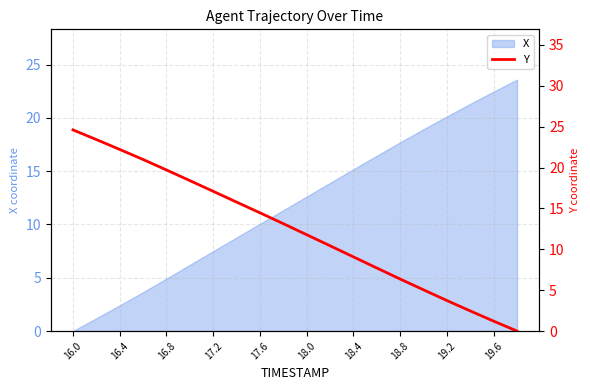

True or false: the data has more than 2 interior local peaks.

False